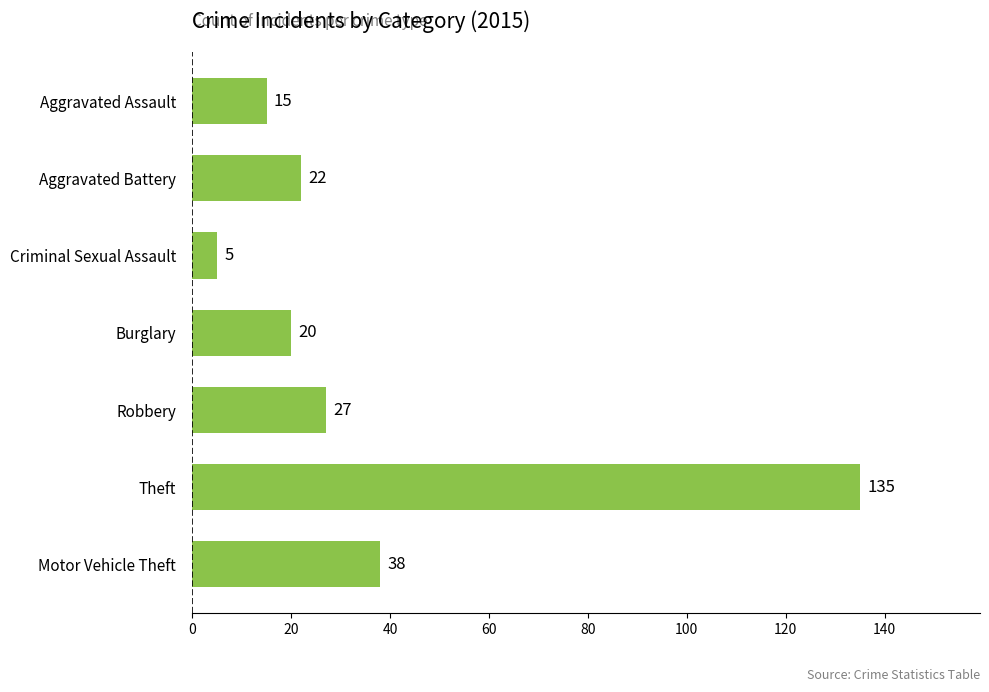

Approximately how many times larger is the value at Aggravated Battery compared to Motor Vehicle Theft?

0.6